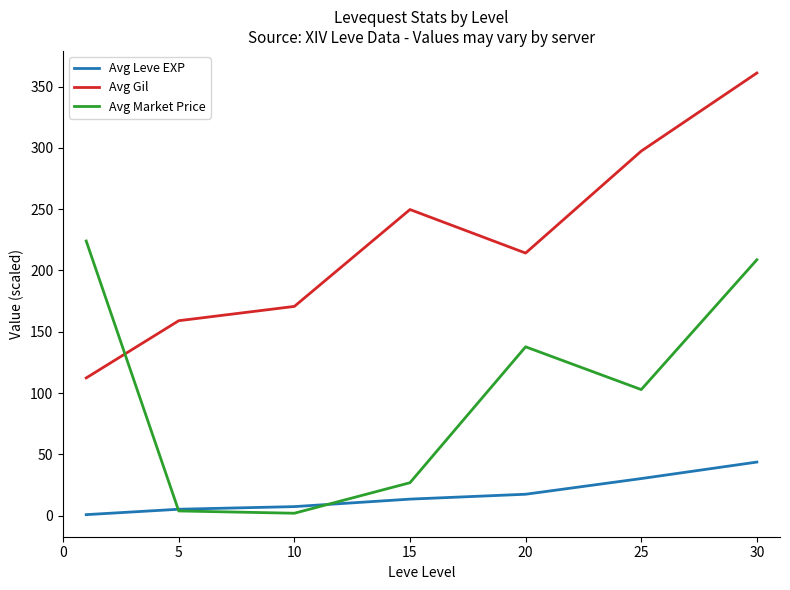

Rank the series by their average value, from highest to lowest.

Avg Gil, Avg Market Price, Avg Leve EXP